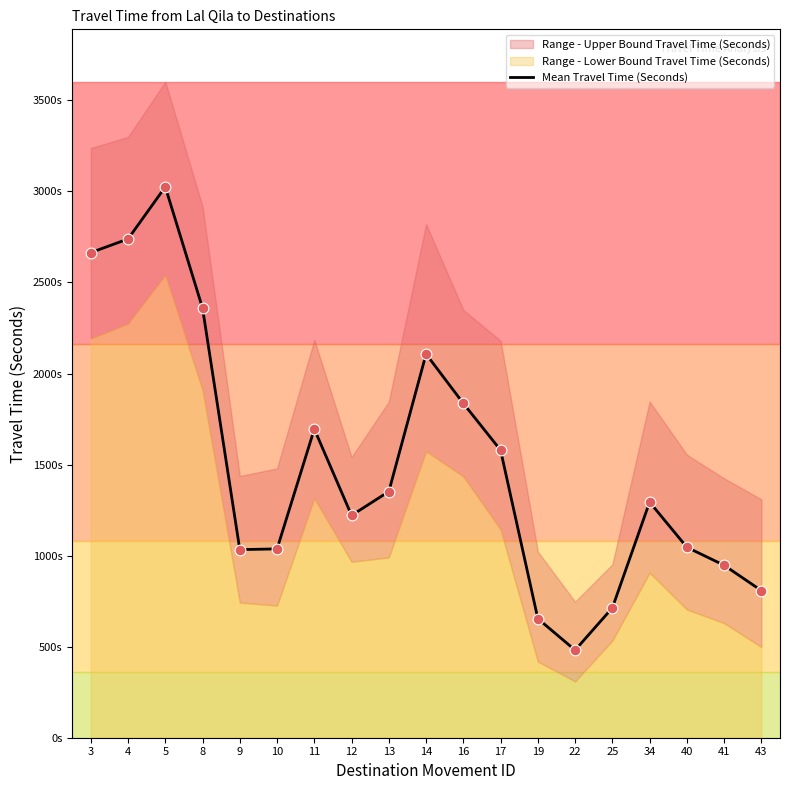

What is the change in value from 5 to 40?

-1979